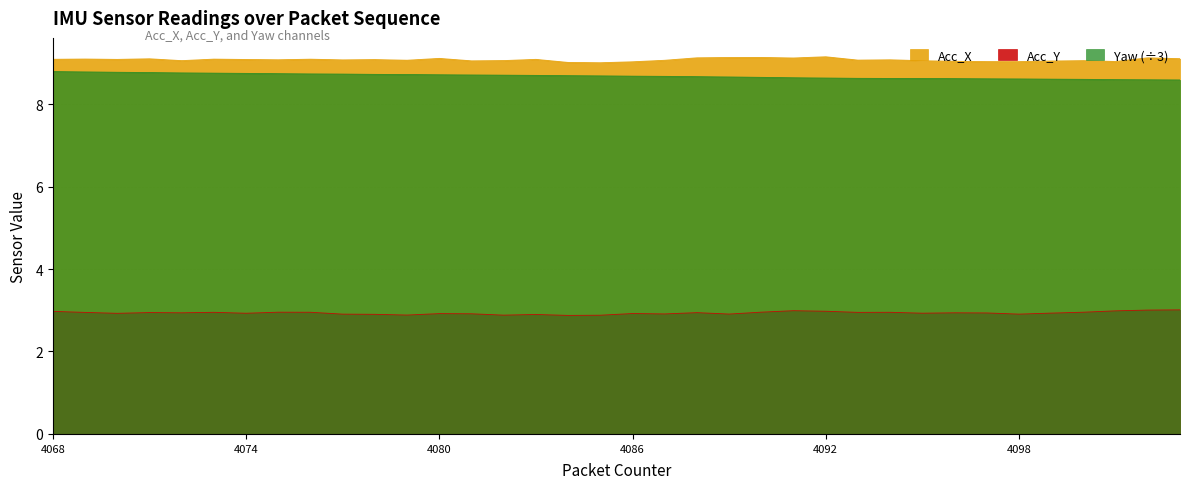

Which category has the highest value in the Acc_Y series?

4103